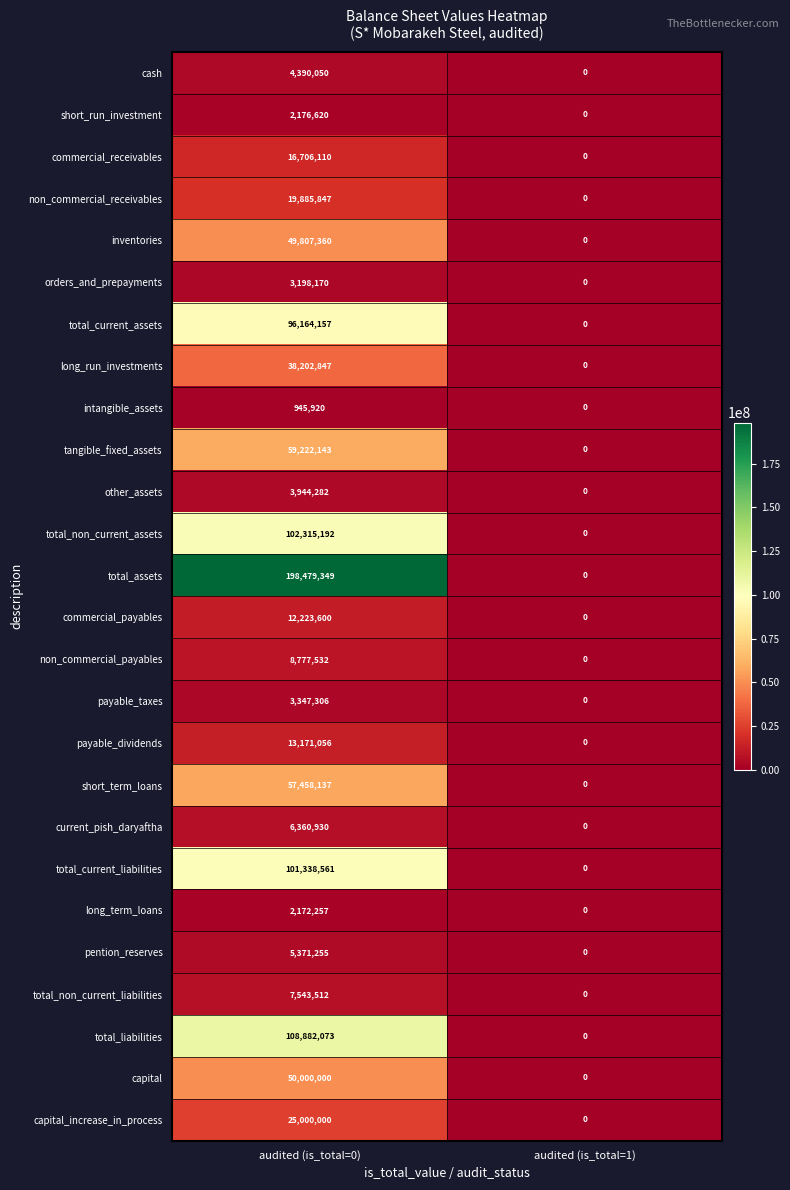

What is the sum of all other_assets values?

3944282